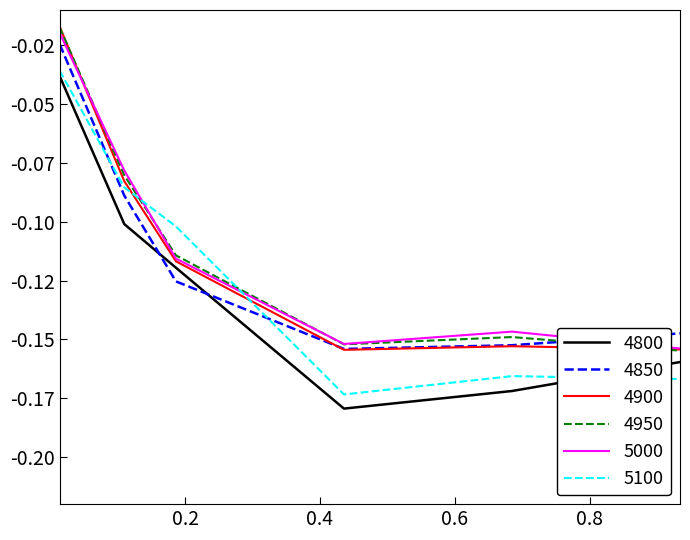

Does the chart display data point markers on the line(s)?

No